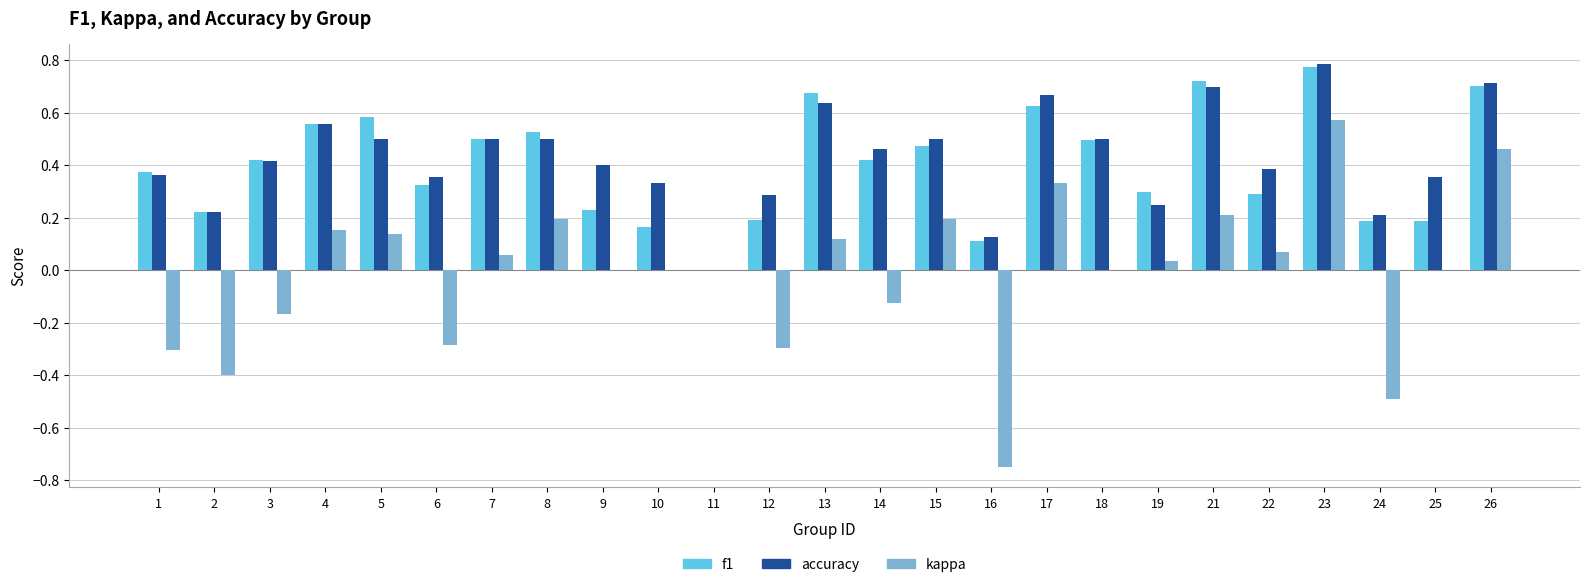

Between 5 and 15, which series saw the biggest shift?

f1